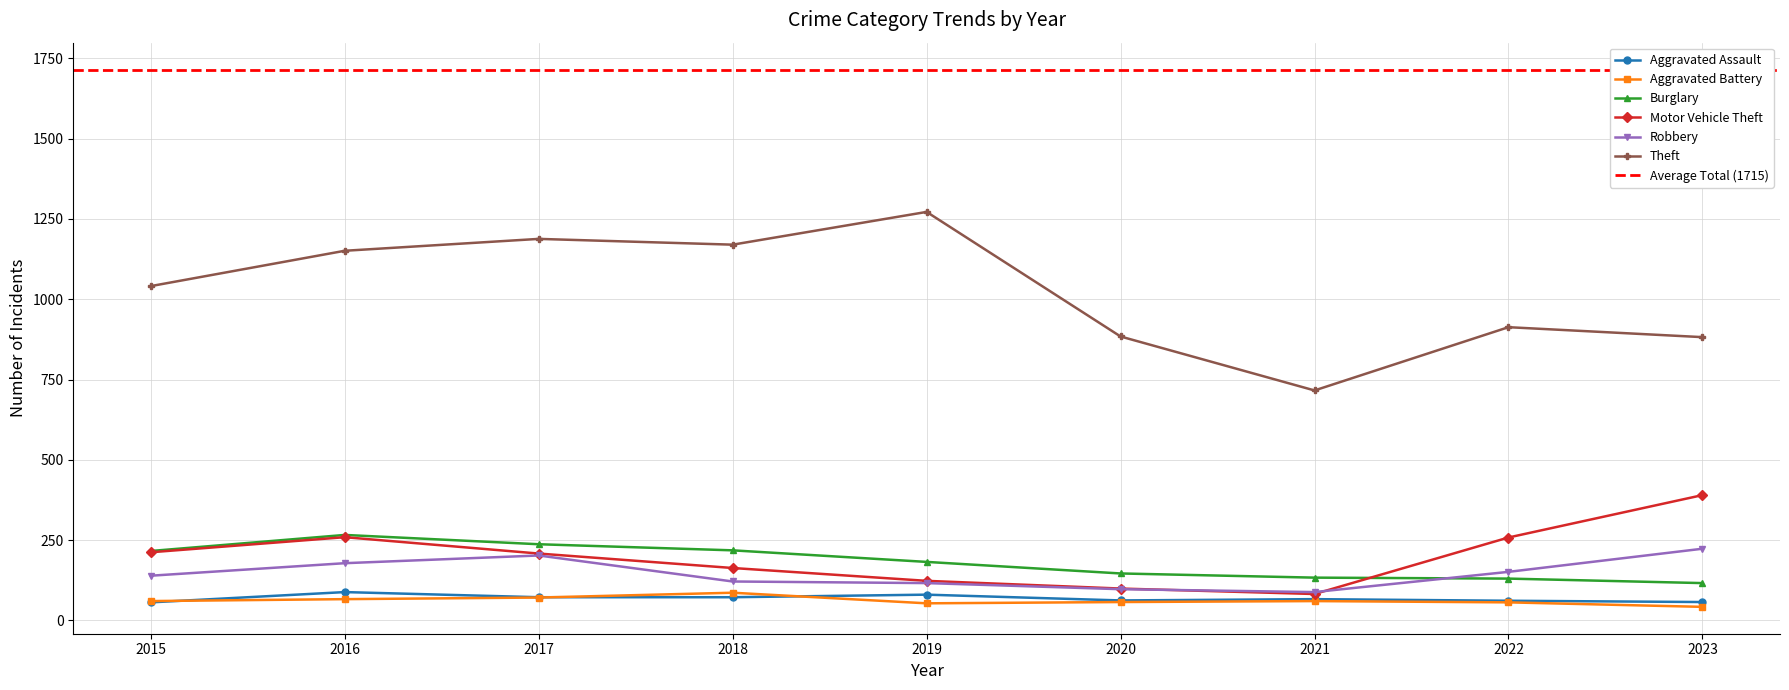

Where is Theft nearest to the value 994?

2015